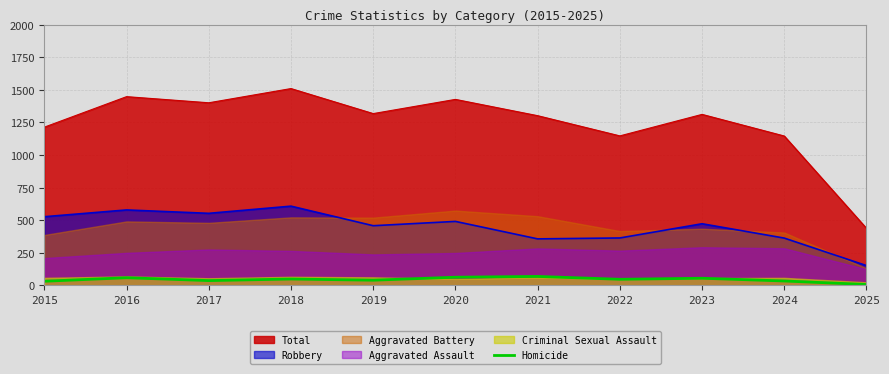

At which label does Total reach its minimum?

2025